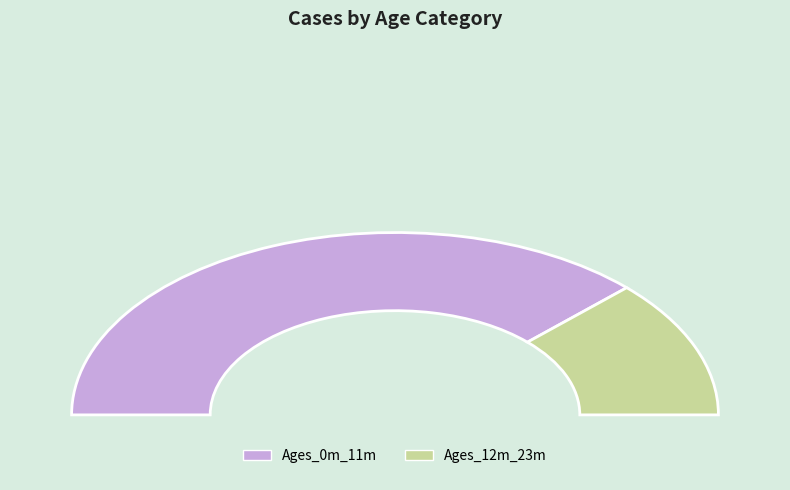

The Ages_12m_23m slice represents 34% of the pie. True or false?

False